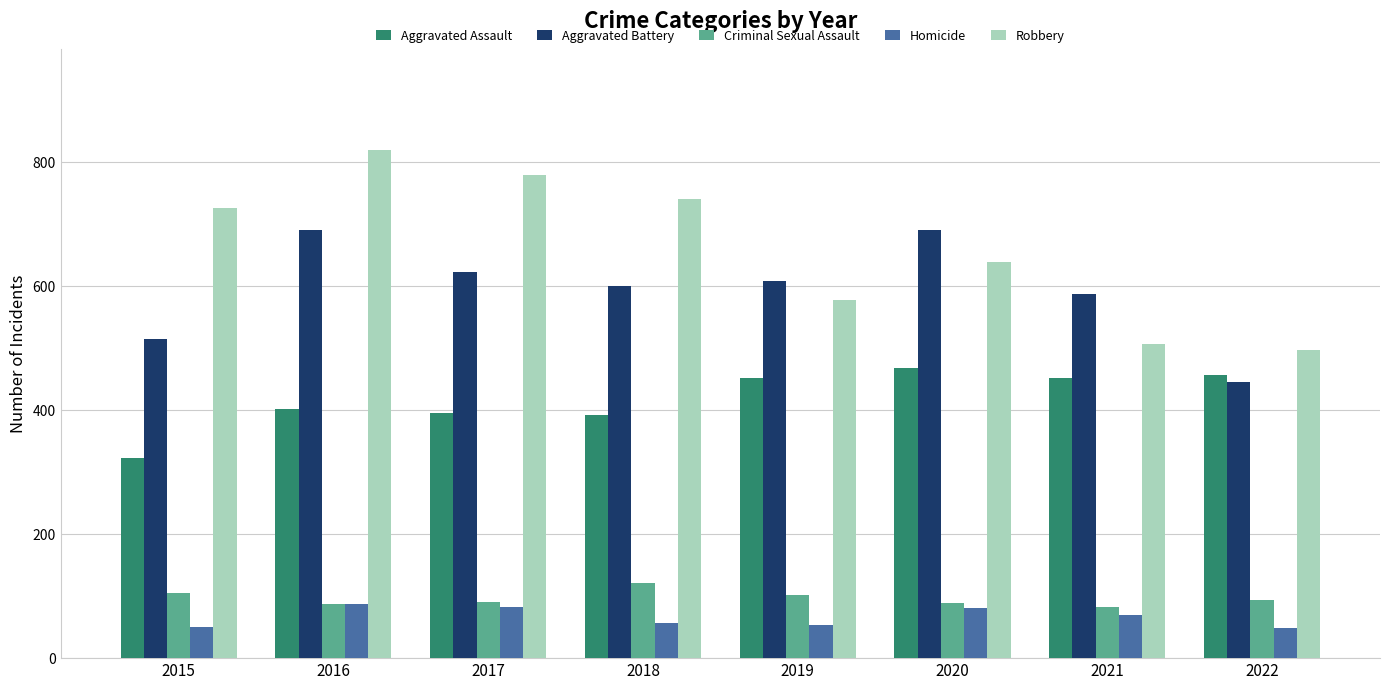

What is the maximum value shown in the chart?

819